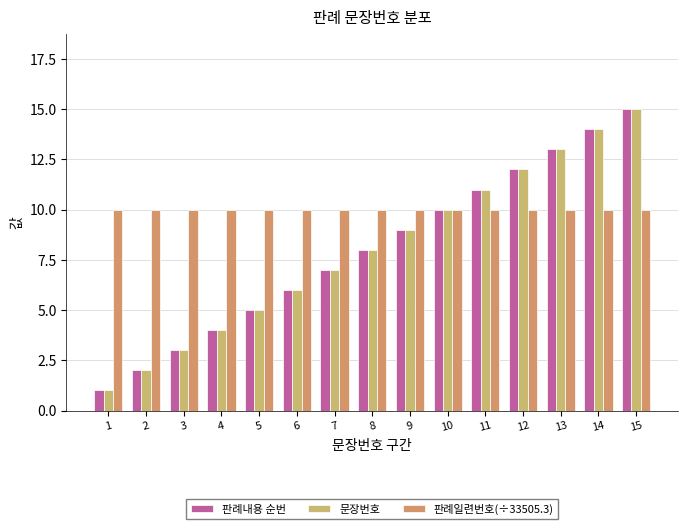

How many data points does each series have?

15